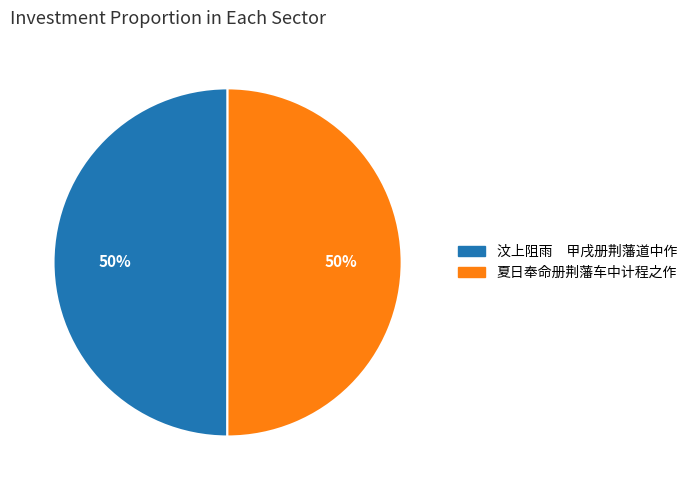

What percentage is the 夏日奉命册荆藩车中计程之作 slice, to the nearest percent?

50%